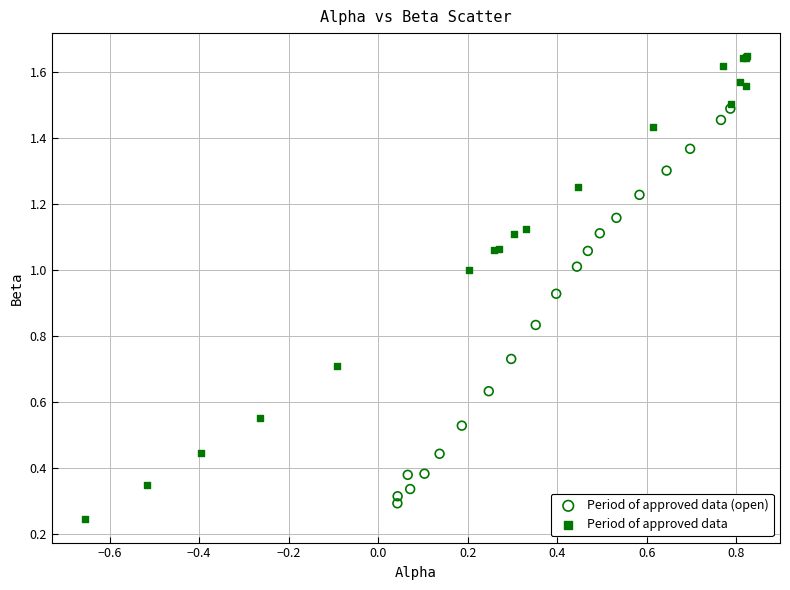

Which series contains the lowest Y value?

Period of approved data